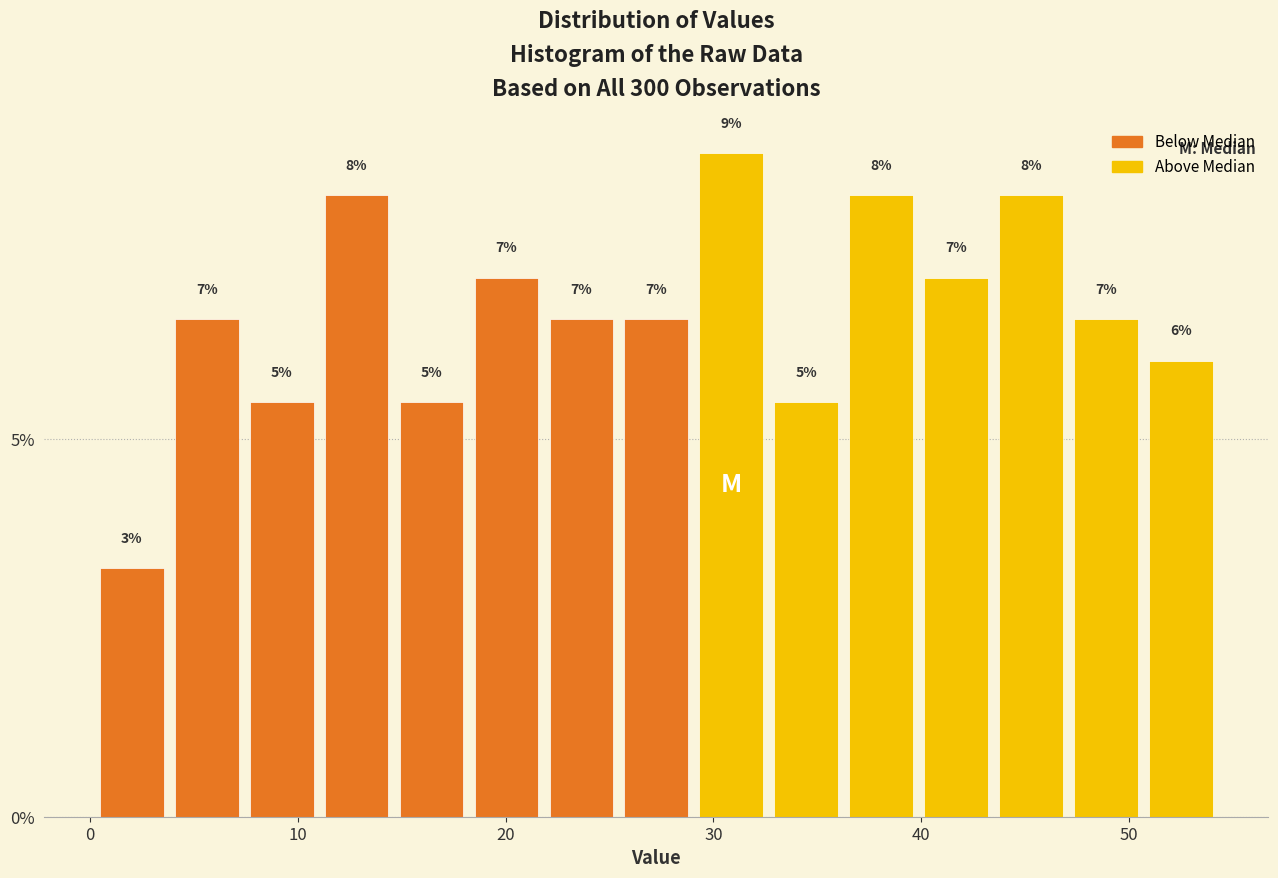

Around what value on the x-axis is the tallest bar? Give the approximate position of its centre, as read against the axis.

31